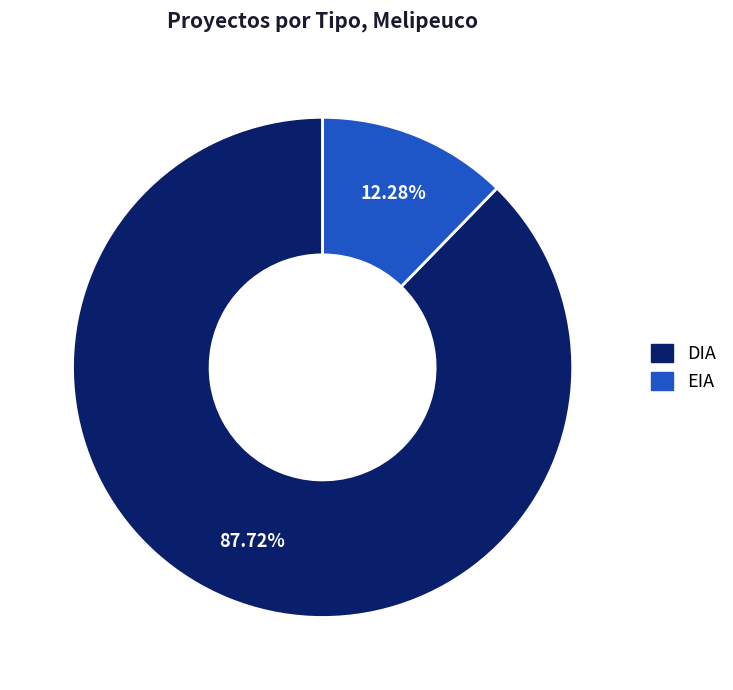

True or false: EIA accounts for 12% of the total.

True